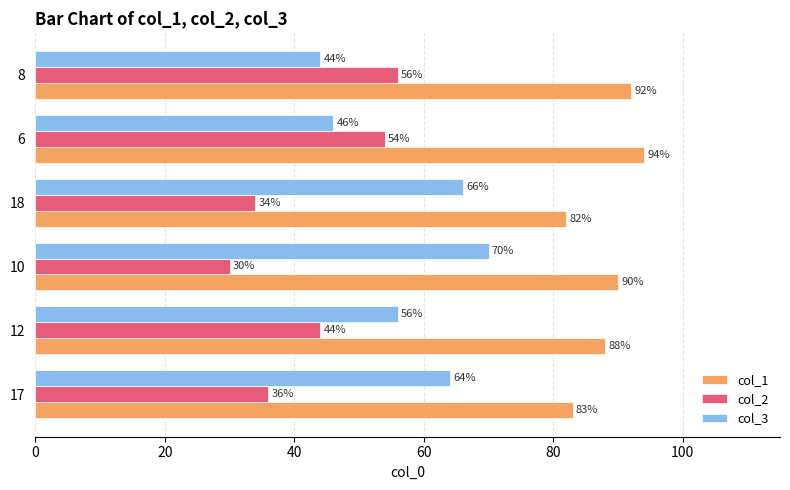

How many categories are shown in the chart?

6